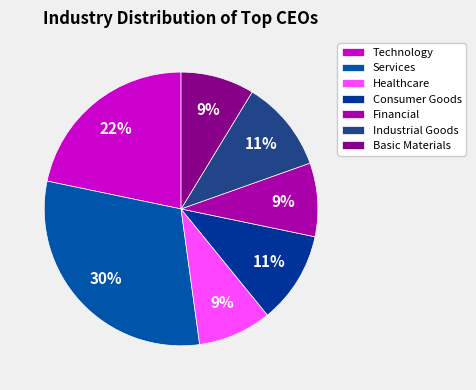

What percentage is NOT represented by Industrial Goods?

89.1%